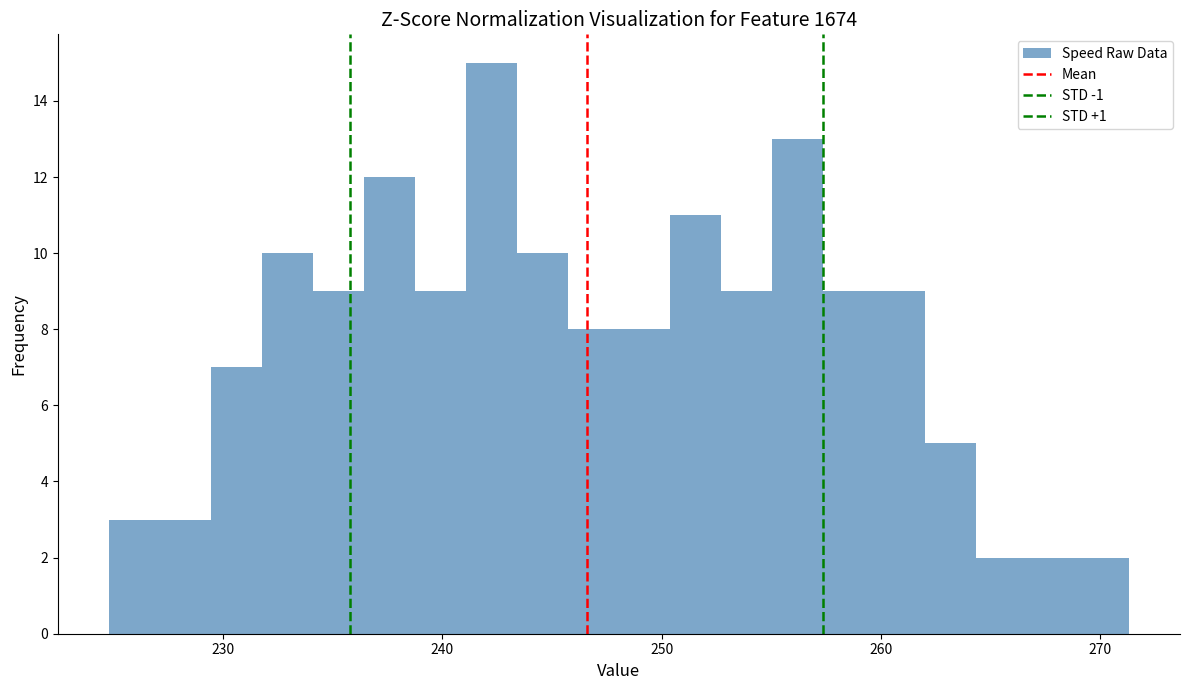

Read against the x-axis, roughly where is the centre of the tallest bar?

242